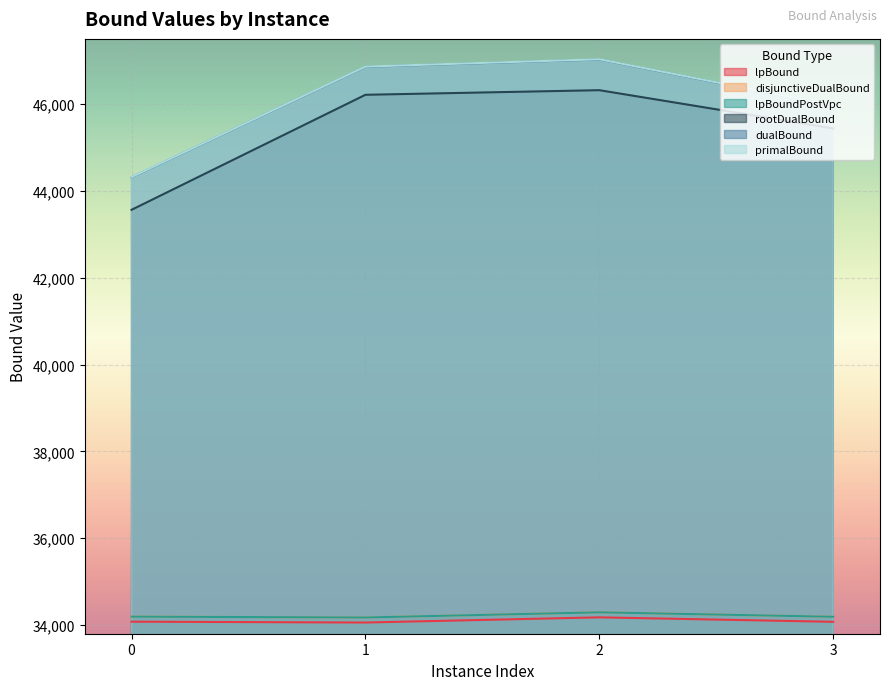

True or false: dualBound and primalBound intersect in this chart.

False